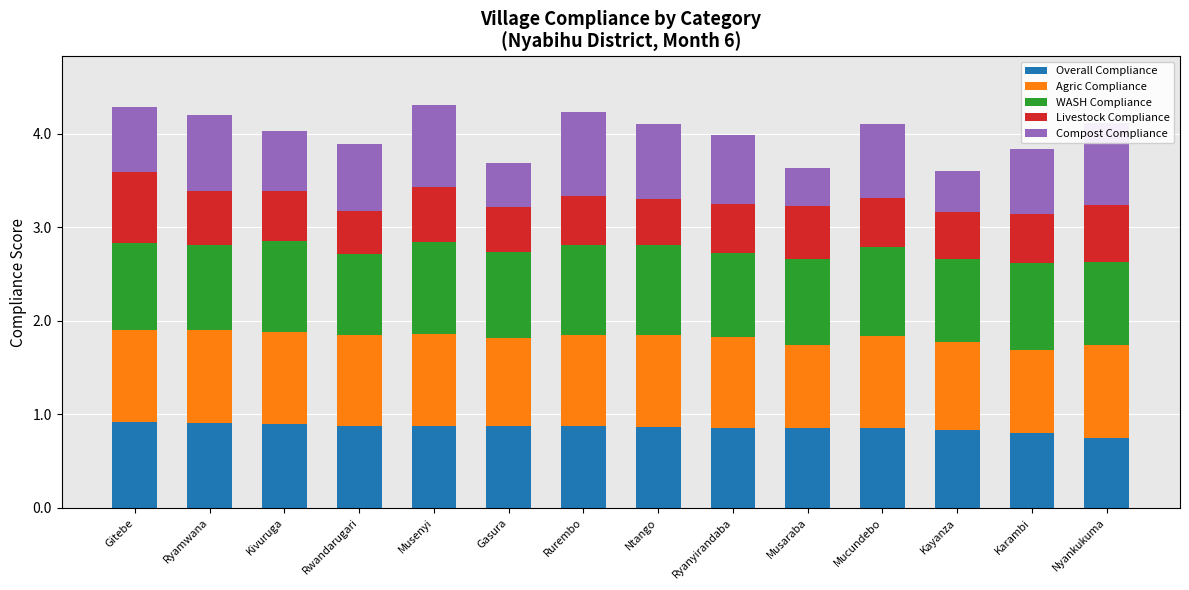

The value of Overall Compliance at Ntango is 0.9. True or false?

True